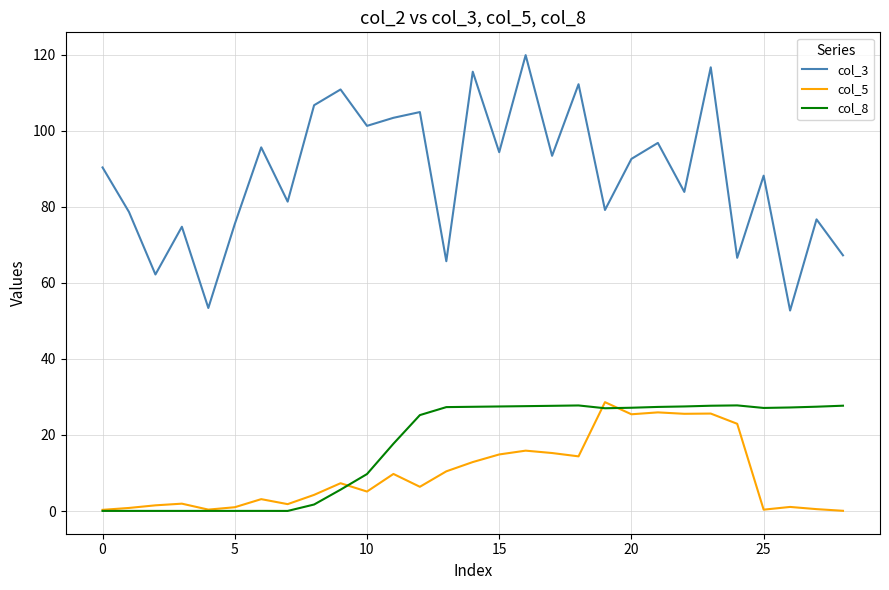

True or false: col_3 and col_5 intersect in this chart.

False